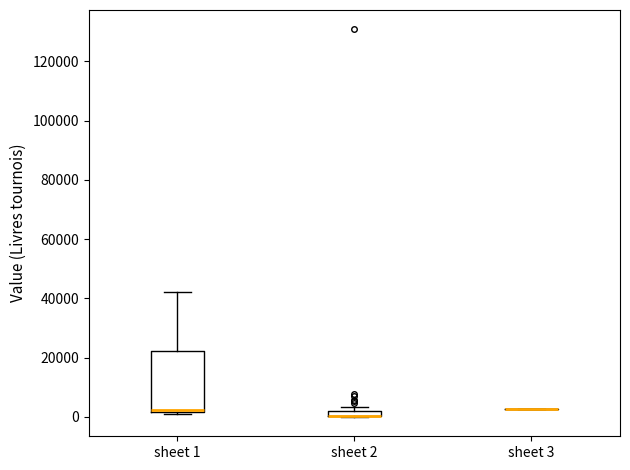

Which box is the tallest, from its lower edge to its upper edge?

sheet 1